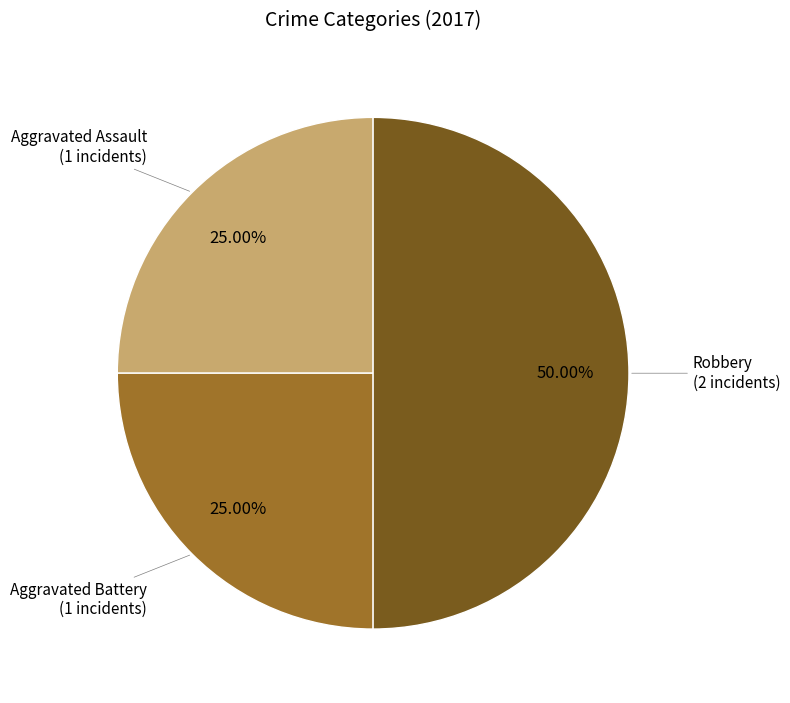

To the nearest percent, what is the average slice percentage?

33%